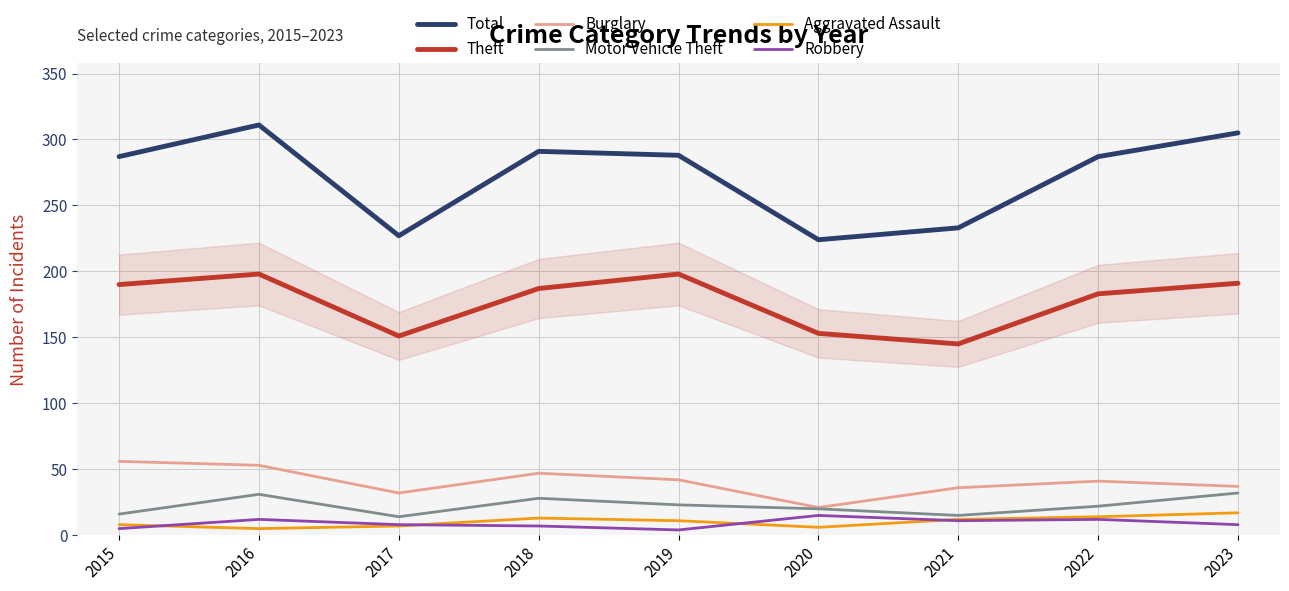

True or false: Total and Motor Vehicle Theft cross at least once.

False